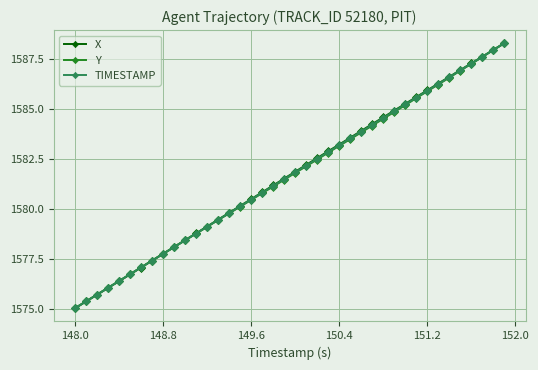

What is the minimum value shown in the chart?

1575.1